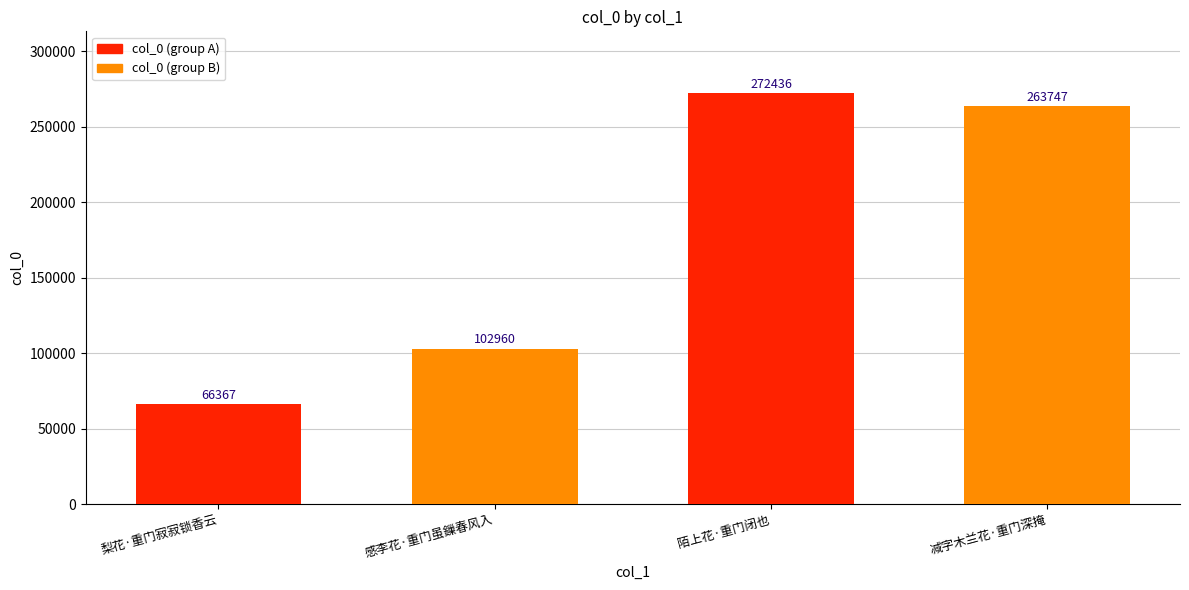

Reading right to left, list all the values displayed in this chart.

减字木兰花·重门深掩=263747	陌上花·重门闭也=272436	感李花·重门虽鏁春风入=102960	梨花·重门寂寂锁香云=66367